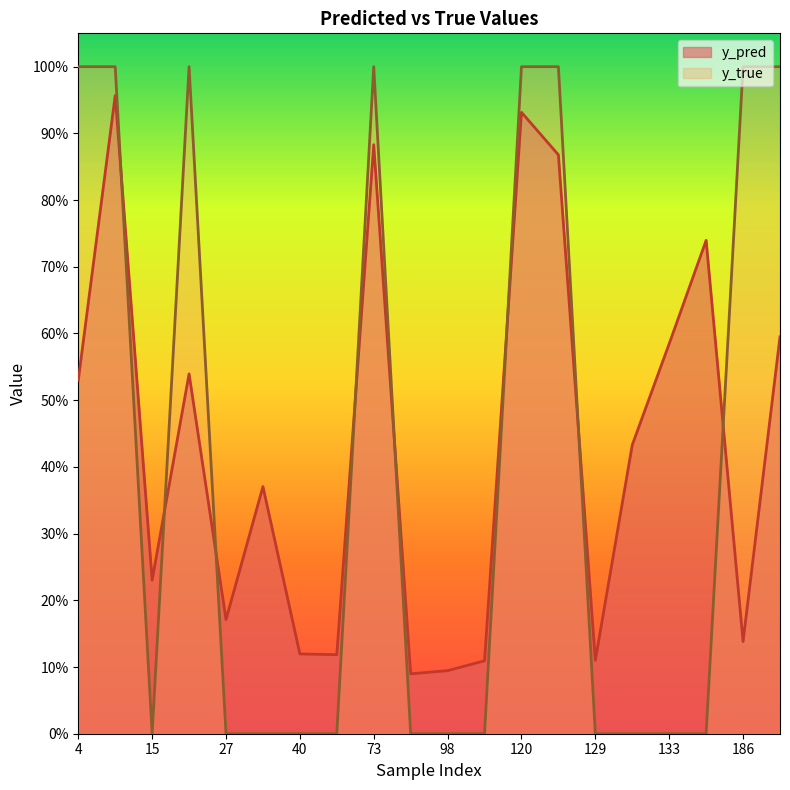

Rank the series at 113 from highest to lowest value.

y_pred, y_true